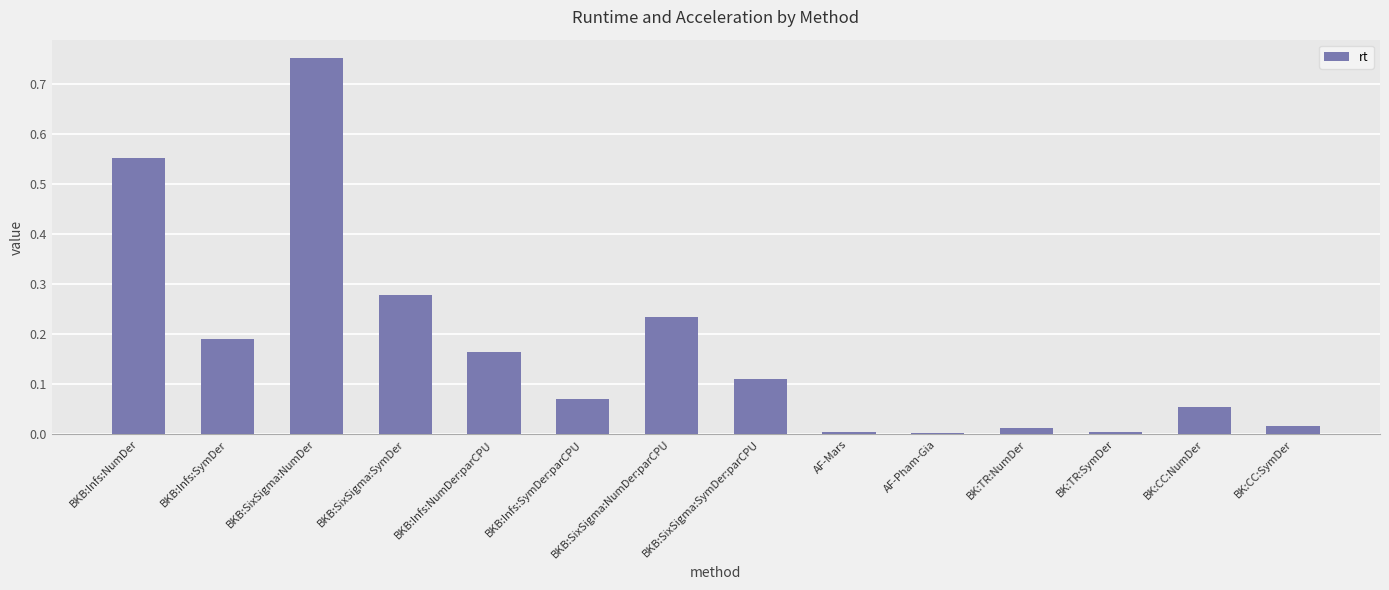

What is the change in value from BKB:Infs:NumDer to BKB:SixSigma:NumDer:parCPU?

-0.3